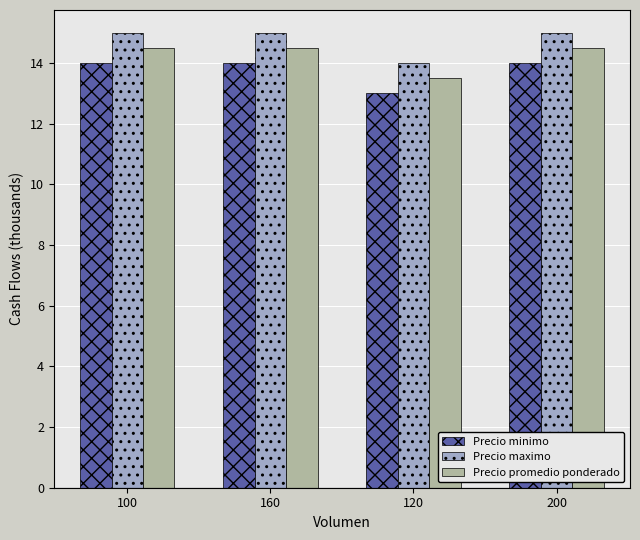

What are all the series names shown in the legend?

Precio minimo, Precio maximo, Precio promedio ponderado